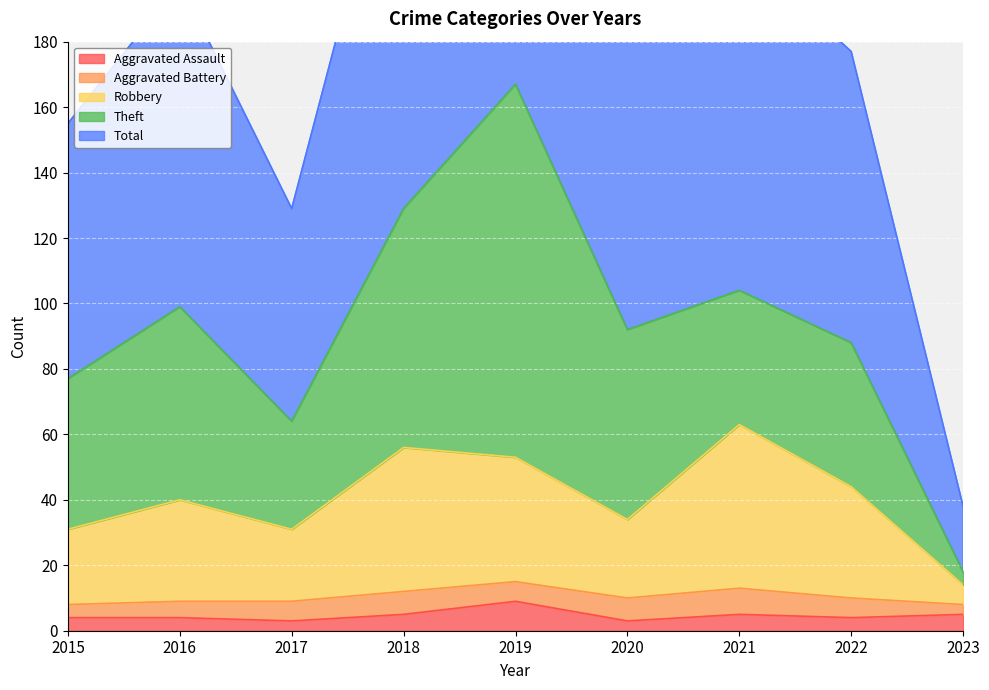

At which label does Total first exceed 184?

2016